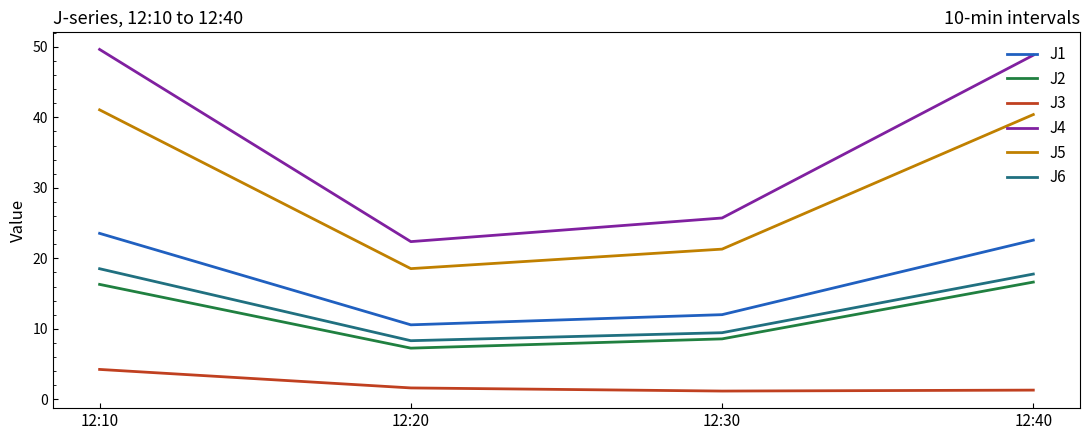

True or false: J2 and J6 cross at least once.

False